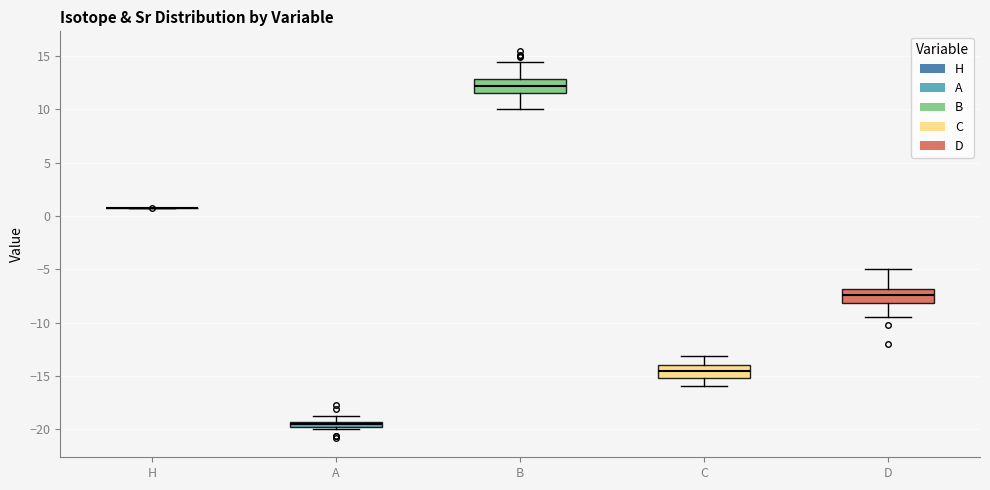

Where does the upper whisker of the box for D end on the y-axis? The values are not printed on the chart, so give them approximately, as read against the axis.

-5.0